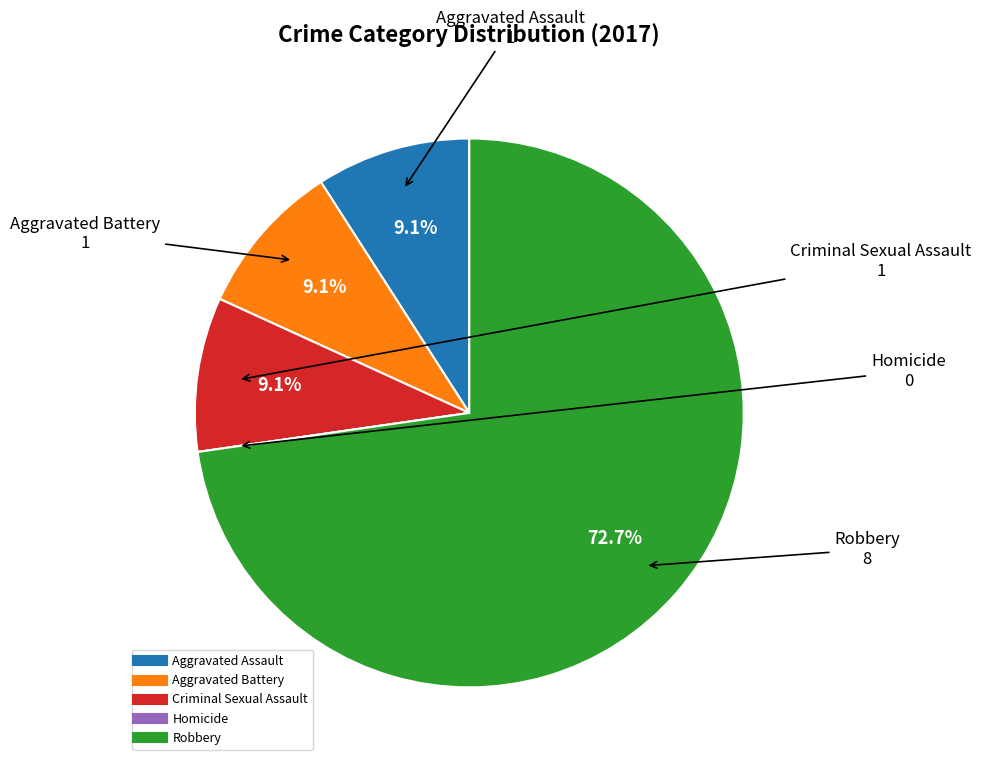

Which slice is the largest?

Robbery